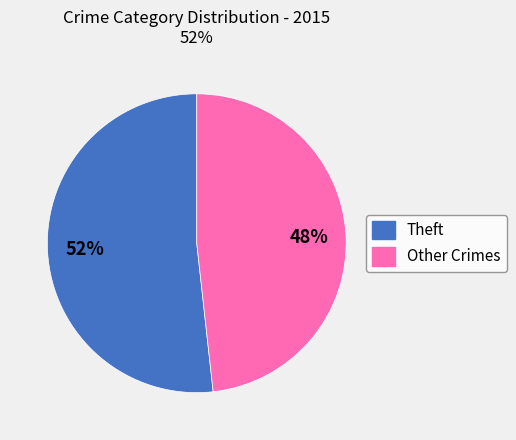

Does any single category account for the majority?

Yes